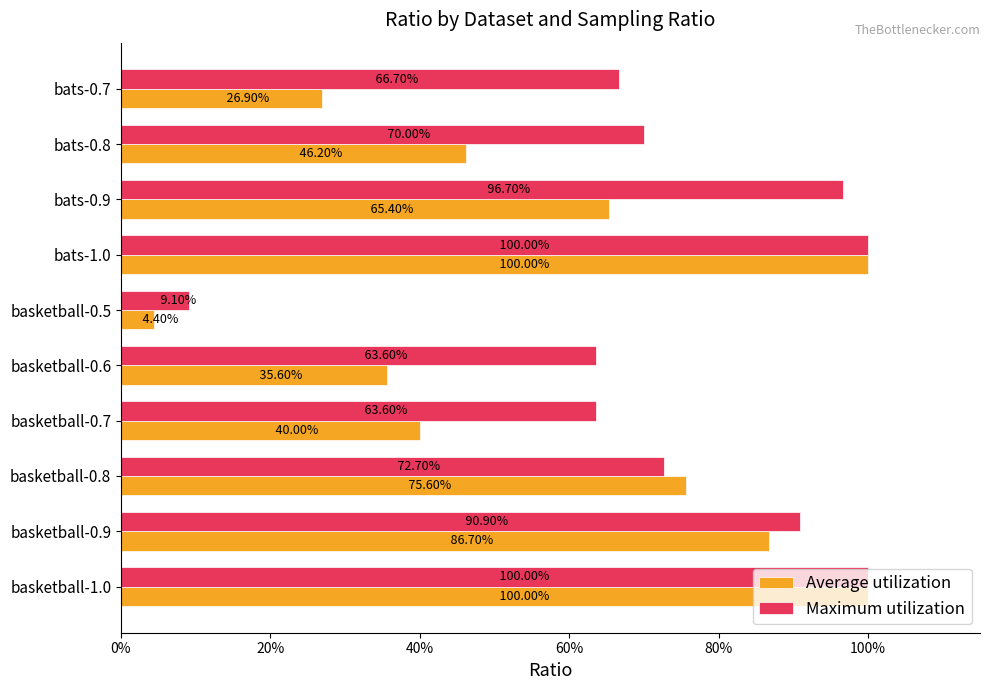

What are all the series names shown in the legend?

Average utilization, Maximum utilization